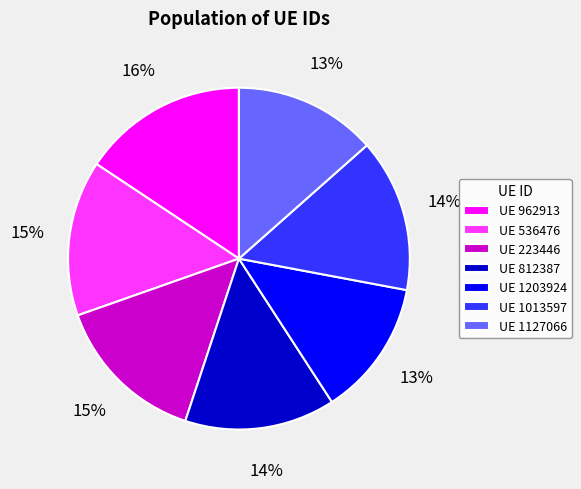

To the nearest percent, what is the average slice percentage?

14%